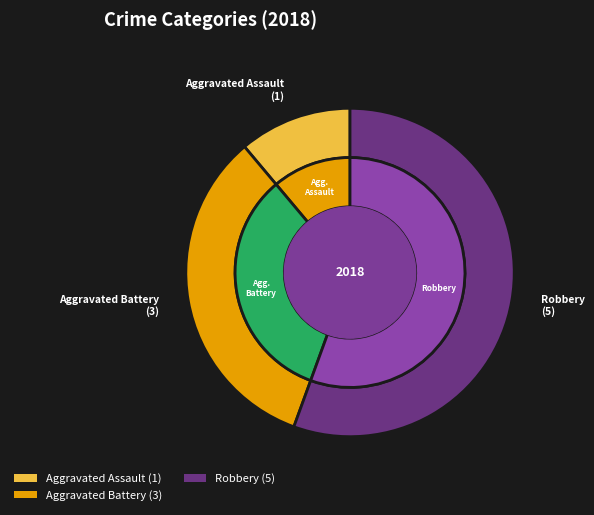

To the nearest percent, what is the combined percentage of Aggravated Assault and Criminal Sexual Assault?

11%